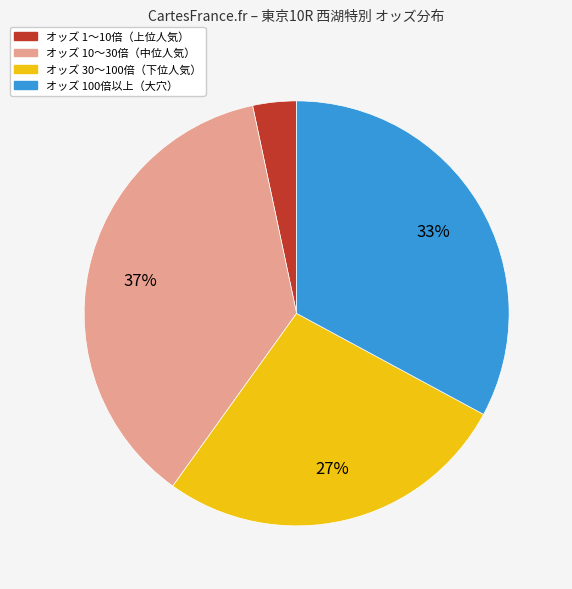

Is there a majority slice in this chart?

No